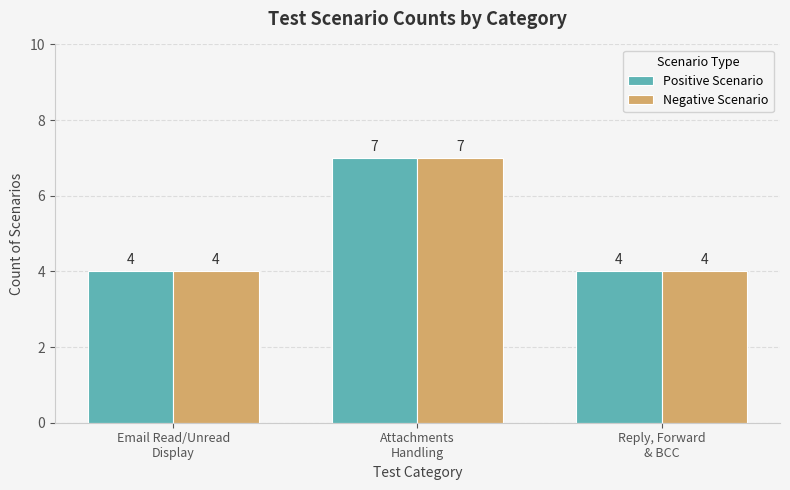

What is the average value of the Positive Scenario series?

5